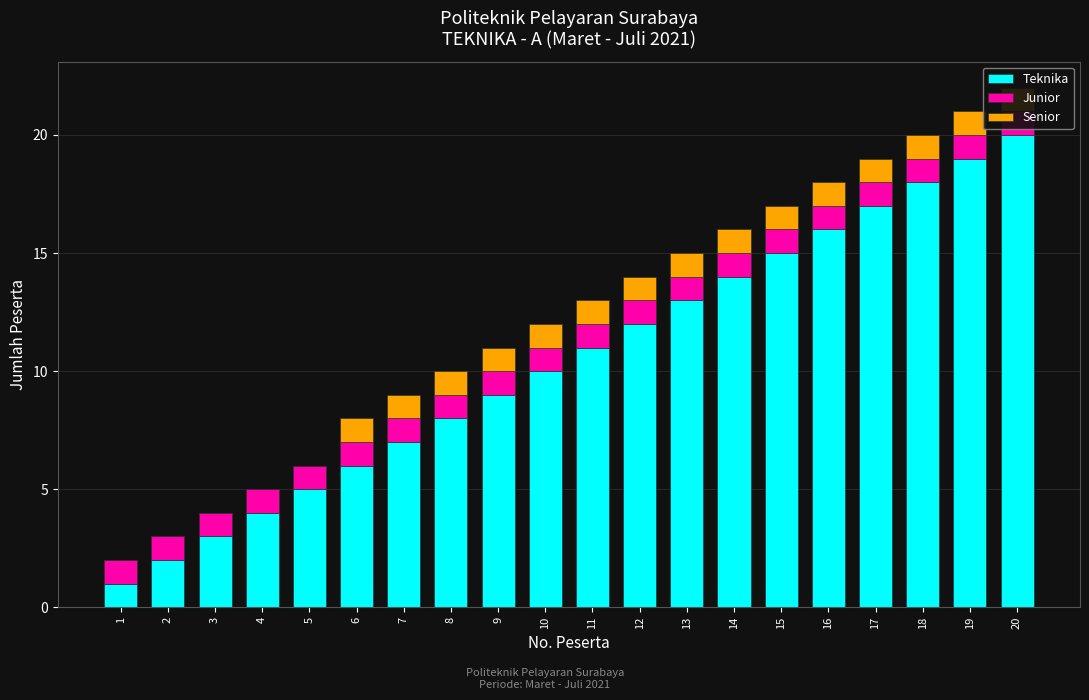

What is the approximate value of Senior at 19?

1